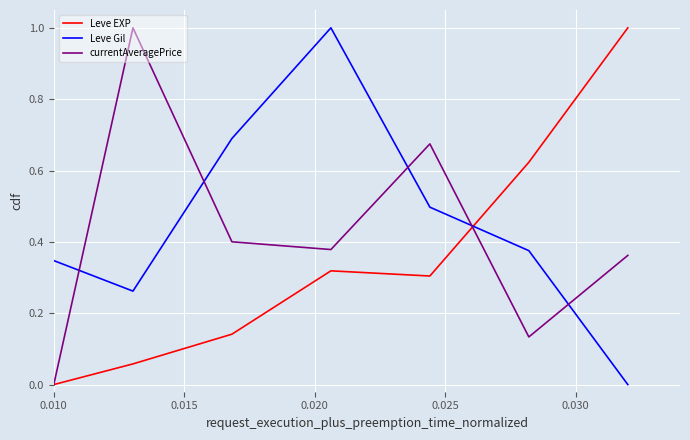

How many times do Leve Gil and currentAveragePrice cross each other?

5